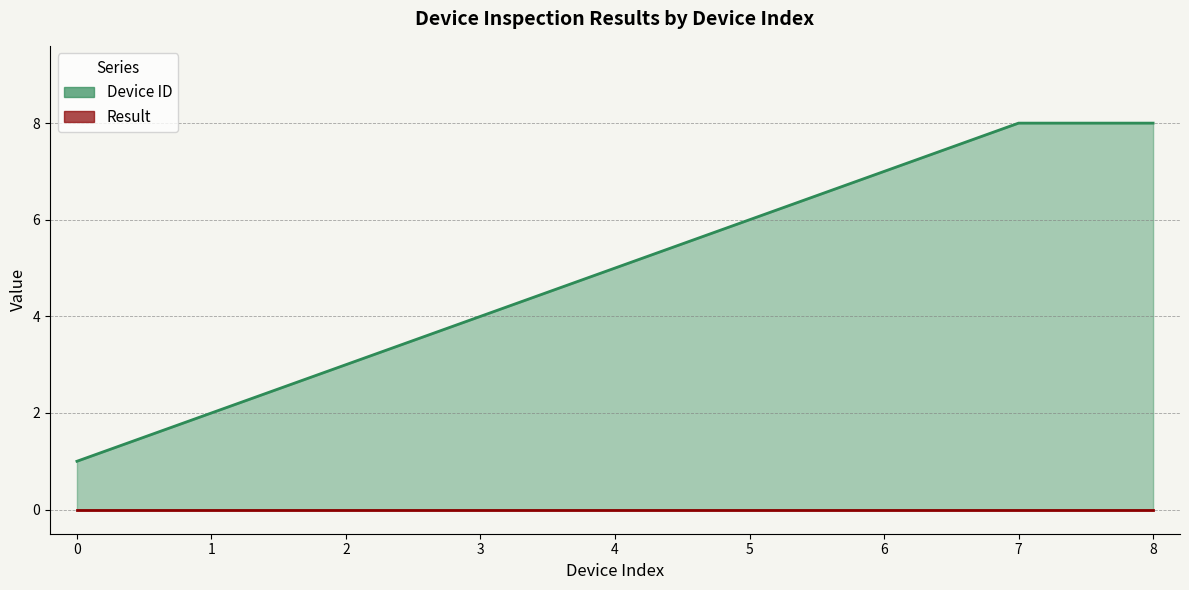

Rank the categories by value from lowest to highest.

0, 1, 2, 3, 4, 5, 6, 7, 8